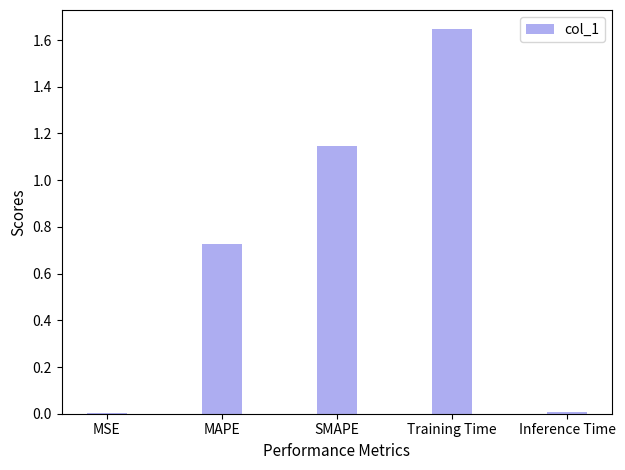

True or false: the data shows 2.4 at Training Time.

False